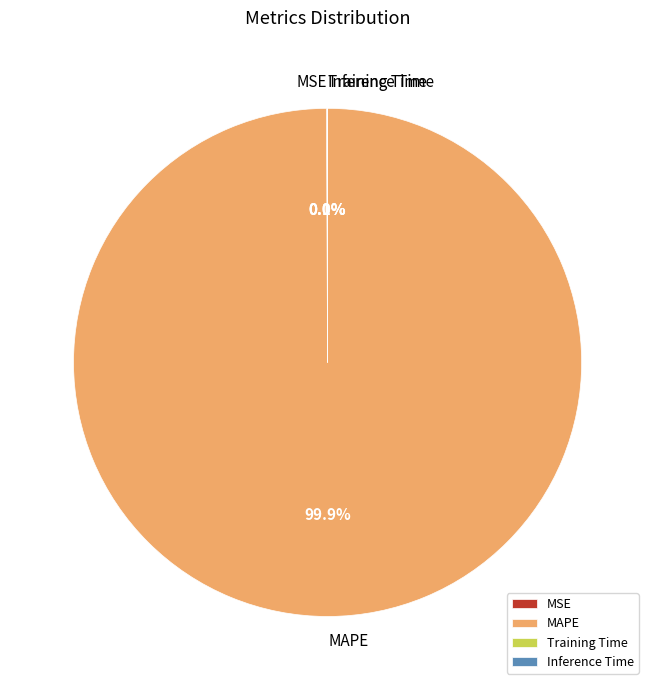

Does any single category account for the majority?

Yes